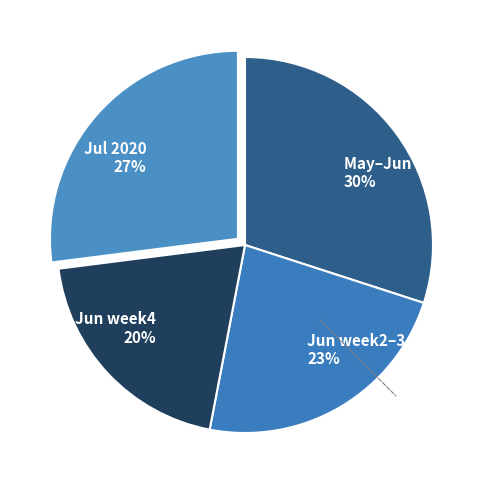

Does Jul 2020 27% account for over 50% of the chart?

No